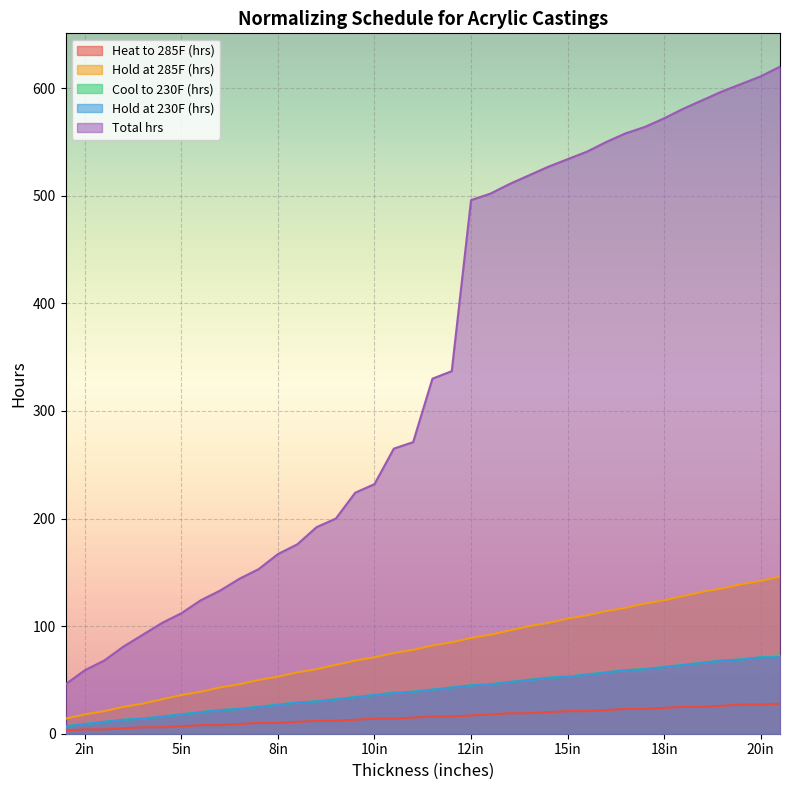

What is the total value across all series at 15.5?

782